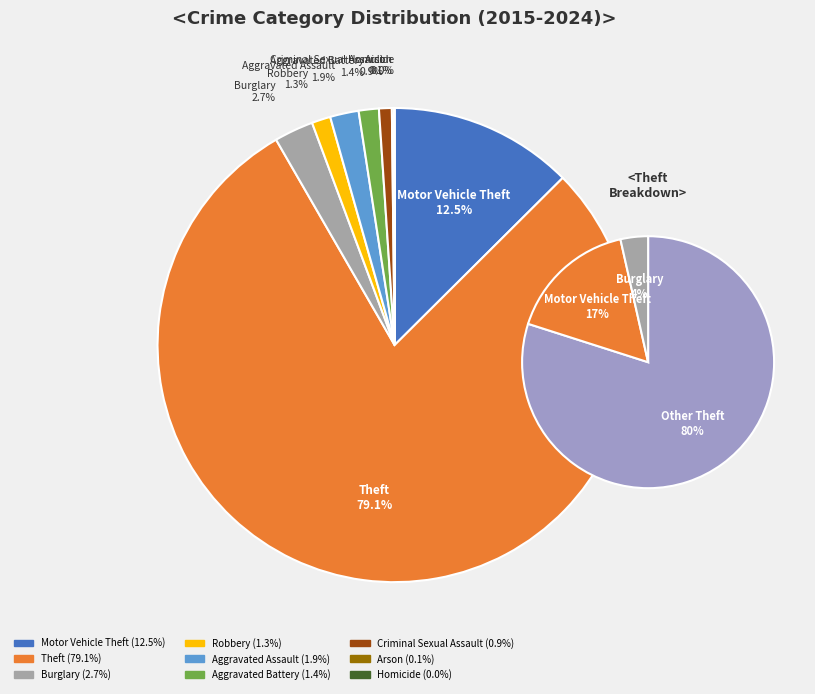

What percentage do Theft and Homicide together represent?

79.2%